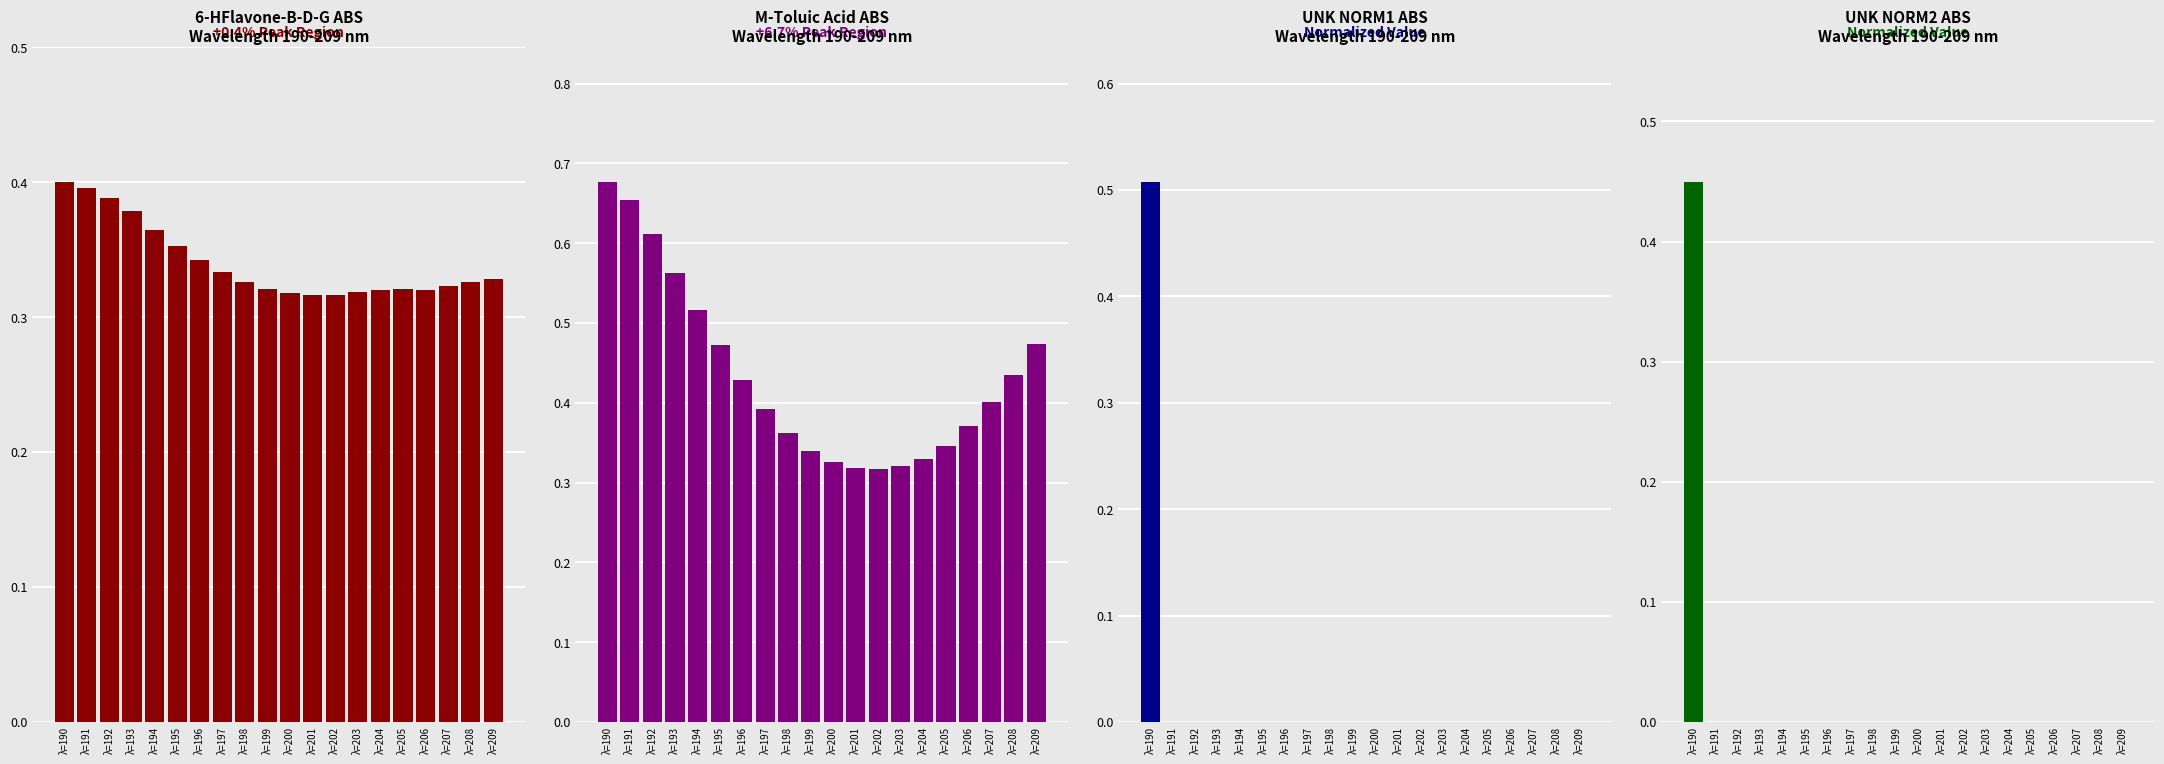

What is the difference between the highest and lowest values at λ=200?

0.3